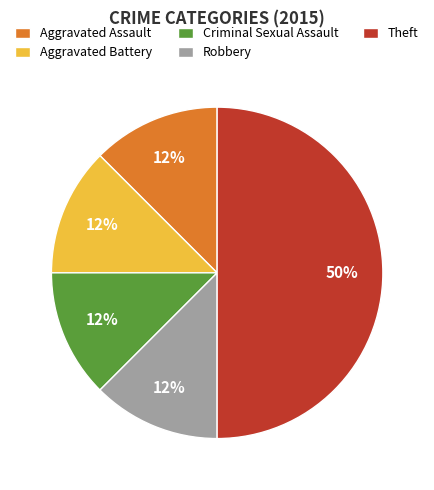

To the nearest percent, what is the average slice percentage?

20%